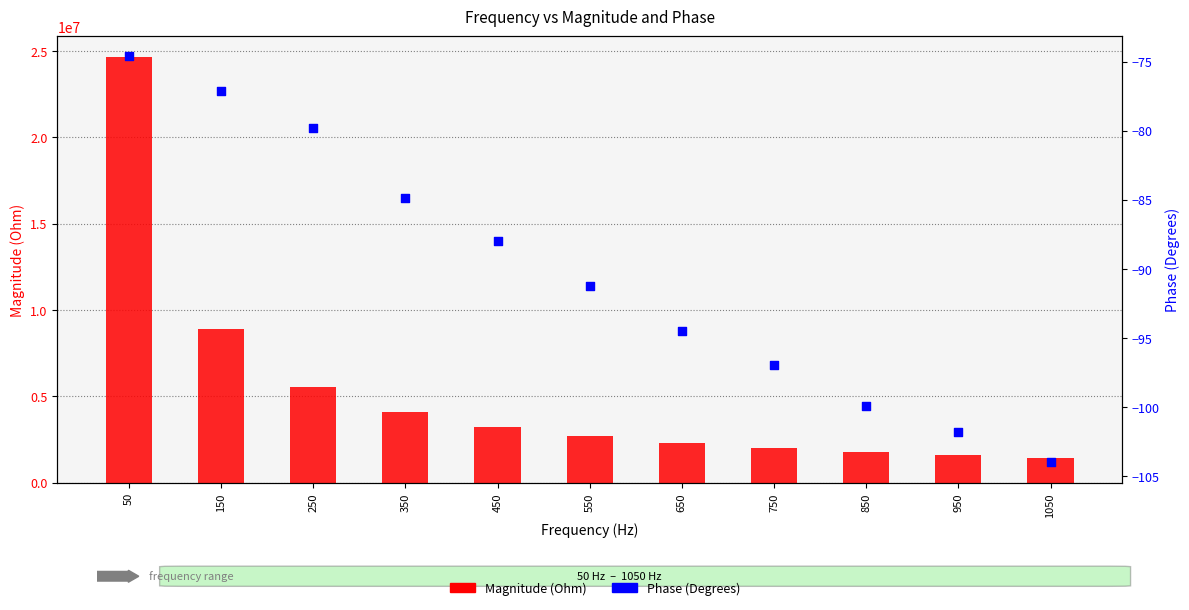

Is the value of Phase (Degrees) at 550 greater than the value of Magnitude (Ohm) at 950?

No